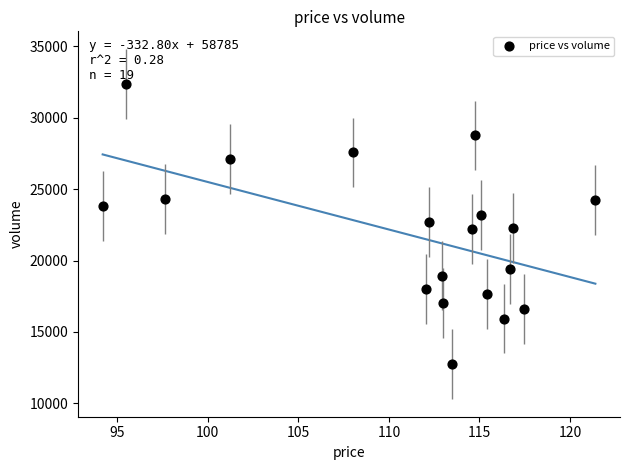

What is the range of Y values (max minus min)?

19660